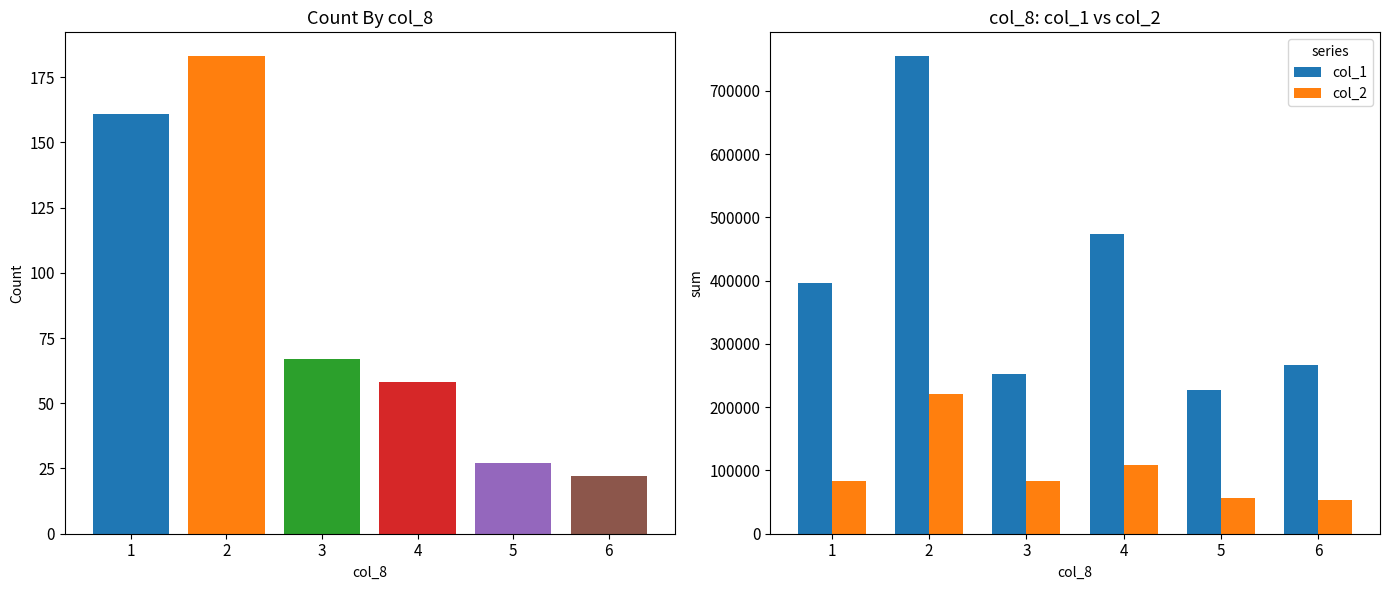

Is it true that col_1 equals 526788 at 1?

False